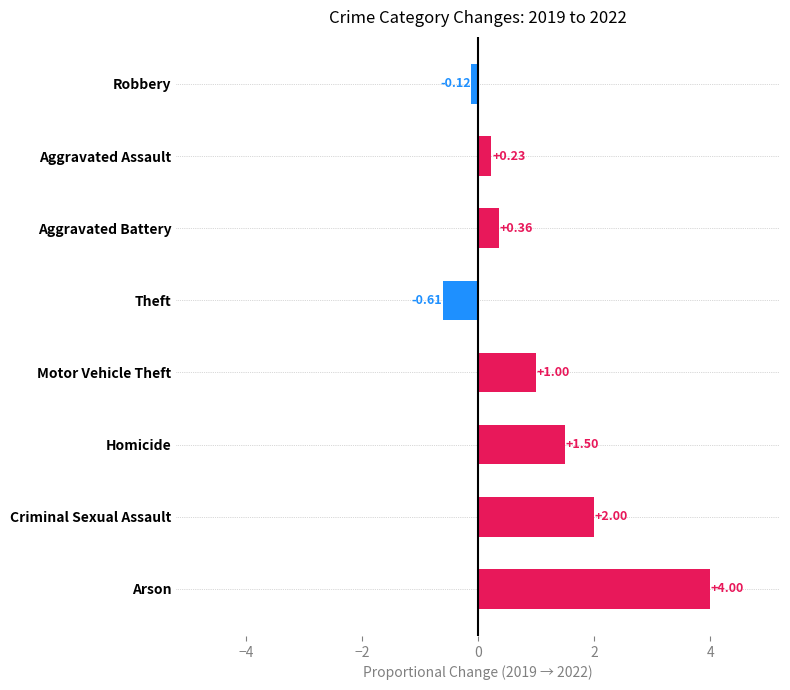

What is the difference between the second highest and second lowest values?

2.1